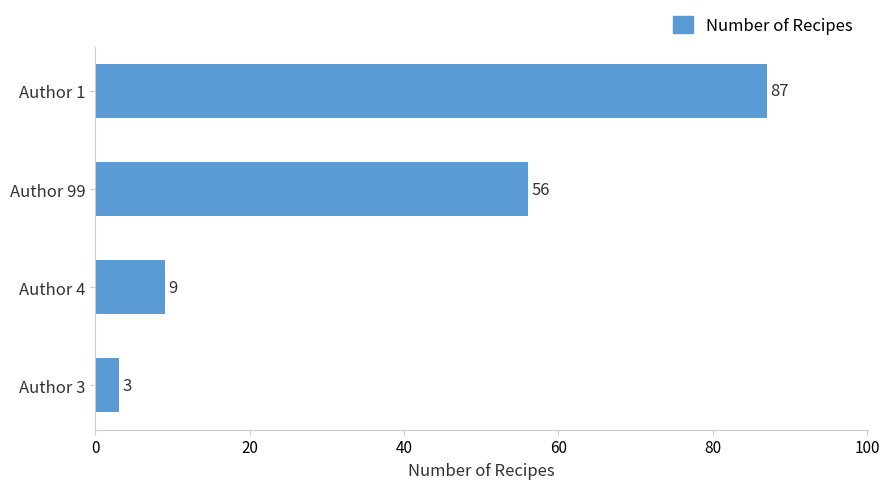

What is the change in value from Author 1 to Author 4?

-78